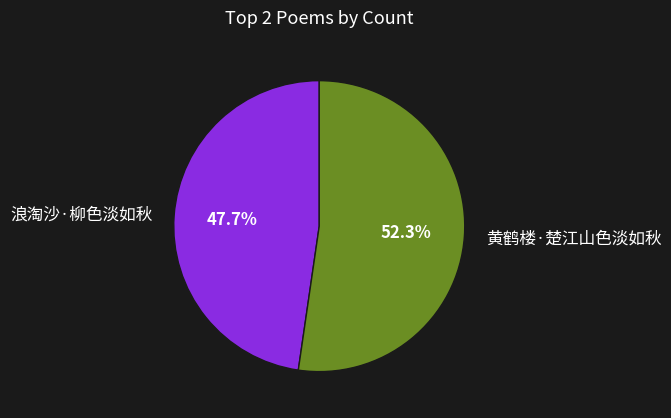

To the nearest percent, what percentage of the pie is 黄鹤楼·楚江山色淡如秋?

52%